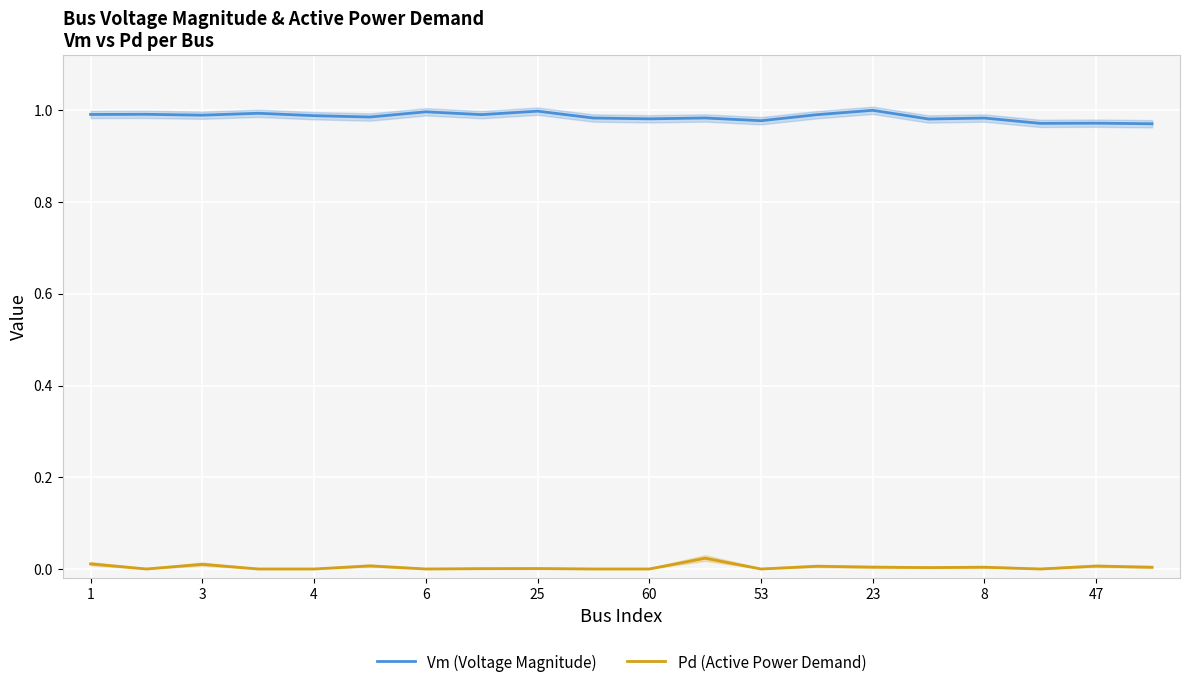

Does the chart display data point markers on the line(s)?

No